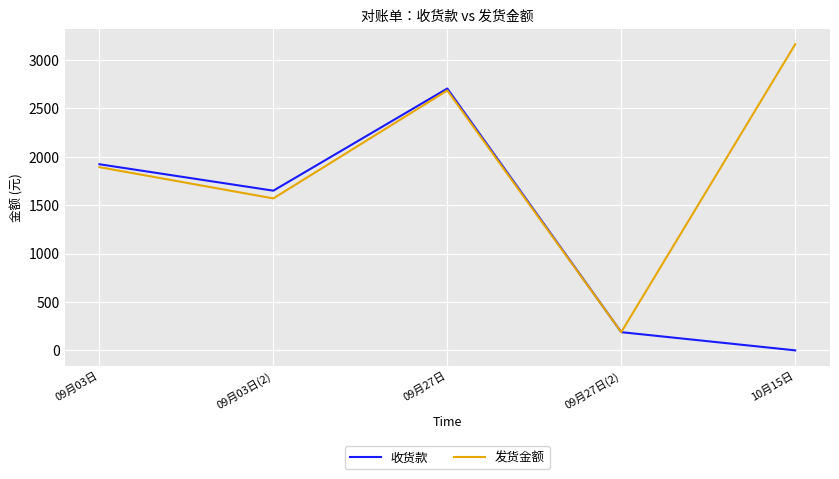

Is it true that 发货金额 equals 188 at 09月27日(2)?

True